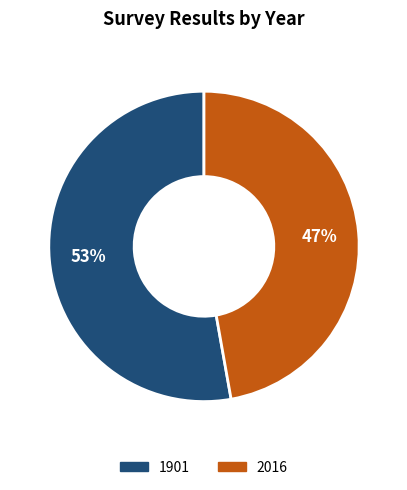

Which category has the smallest portion of the pie?

2016